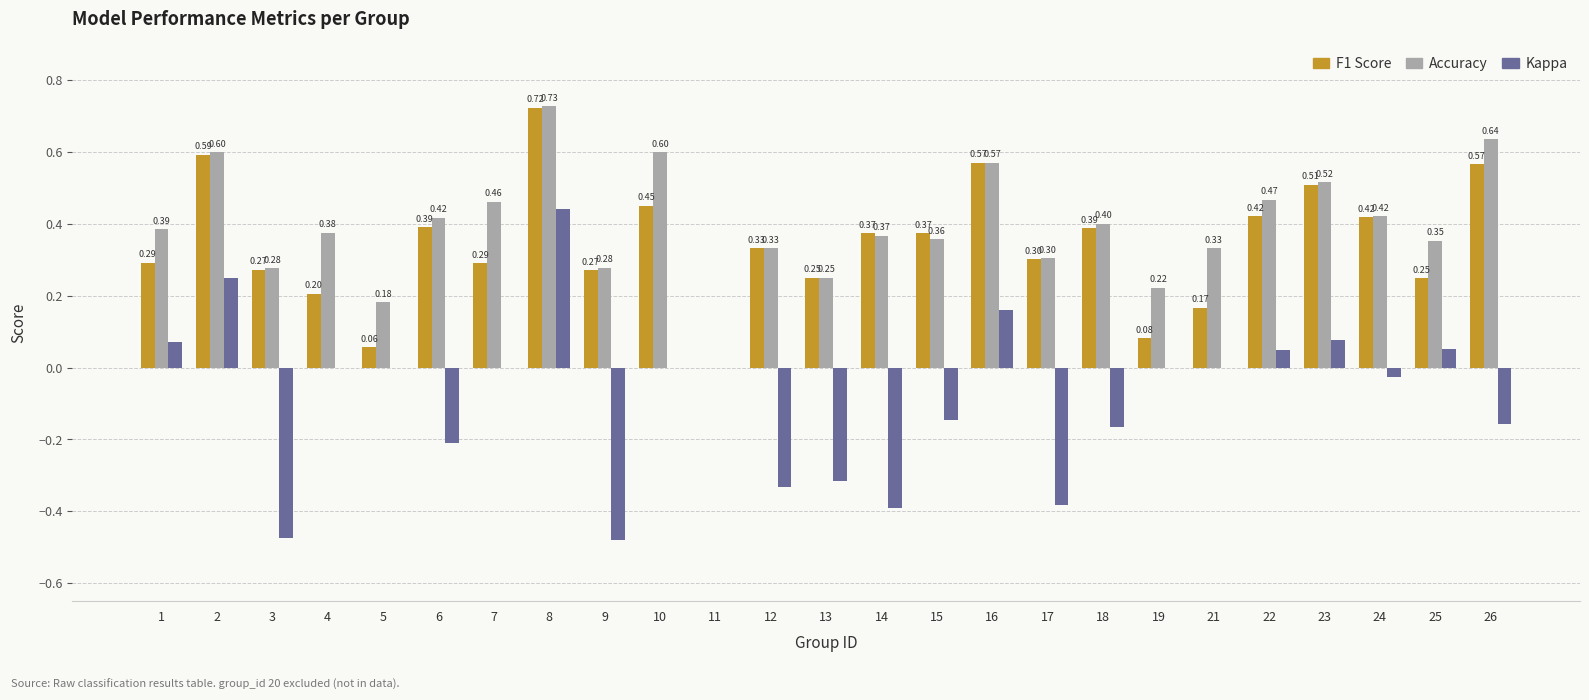

At which category is the sum across all series the highest?

8